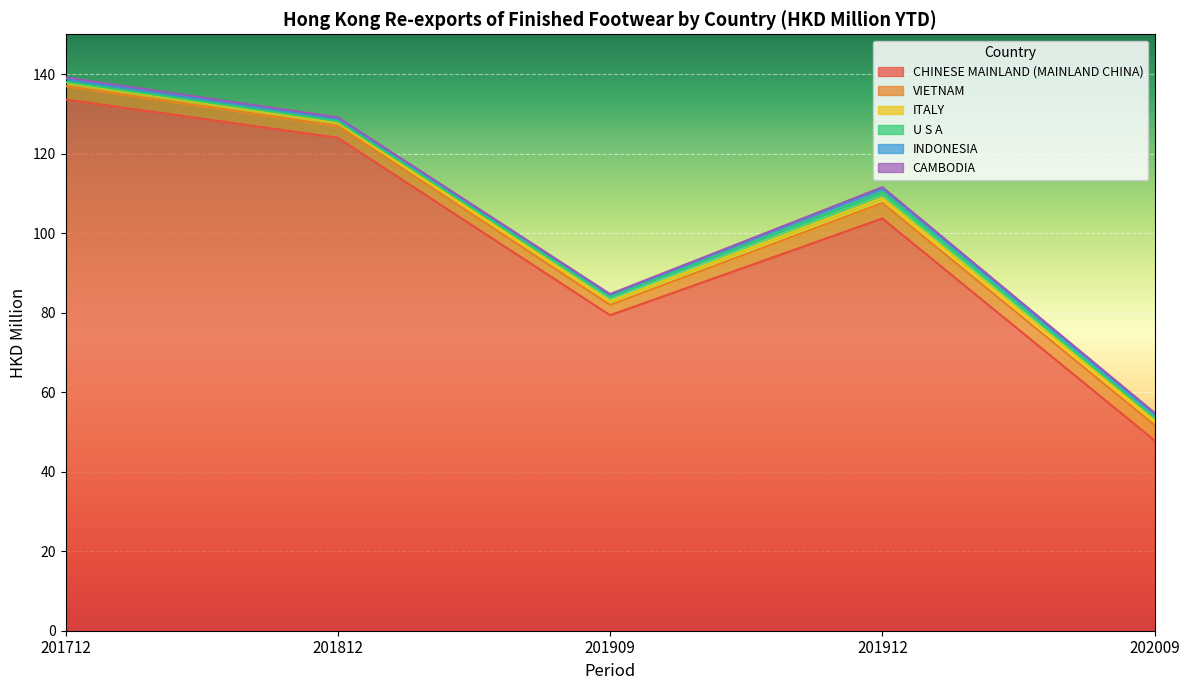

At which category is the sum across all series the highest?

201712